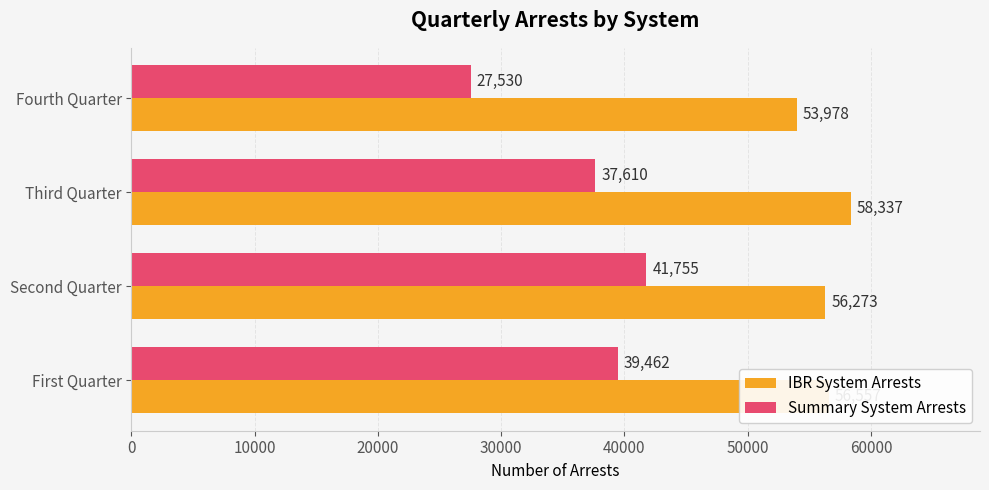

What is the smallest value displayed?

27530